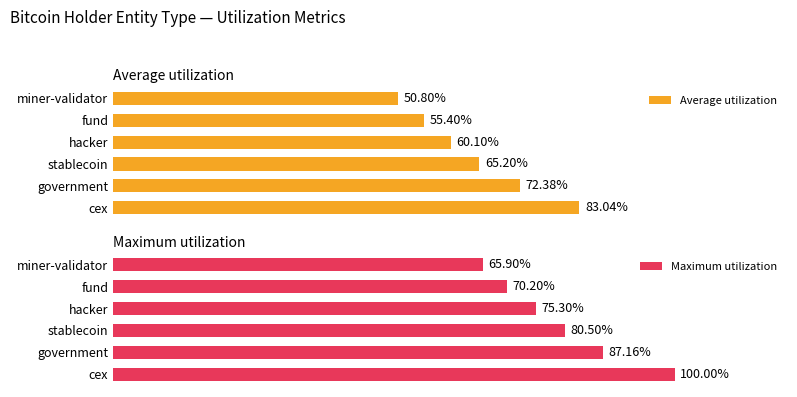

At which label is Average utilization closest to 66?

stablecoin